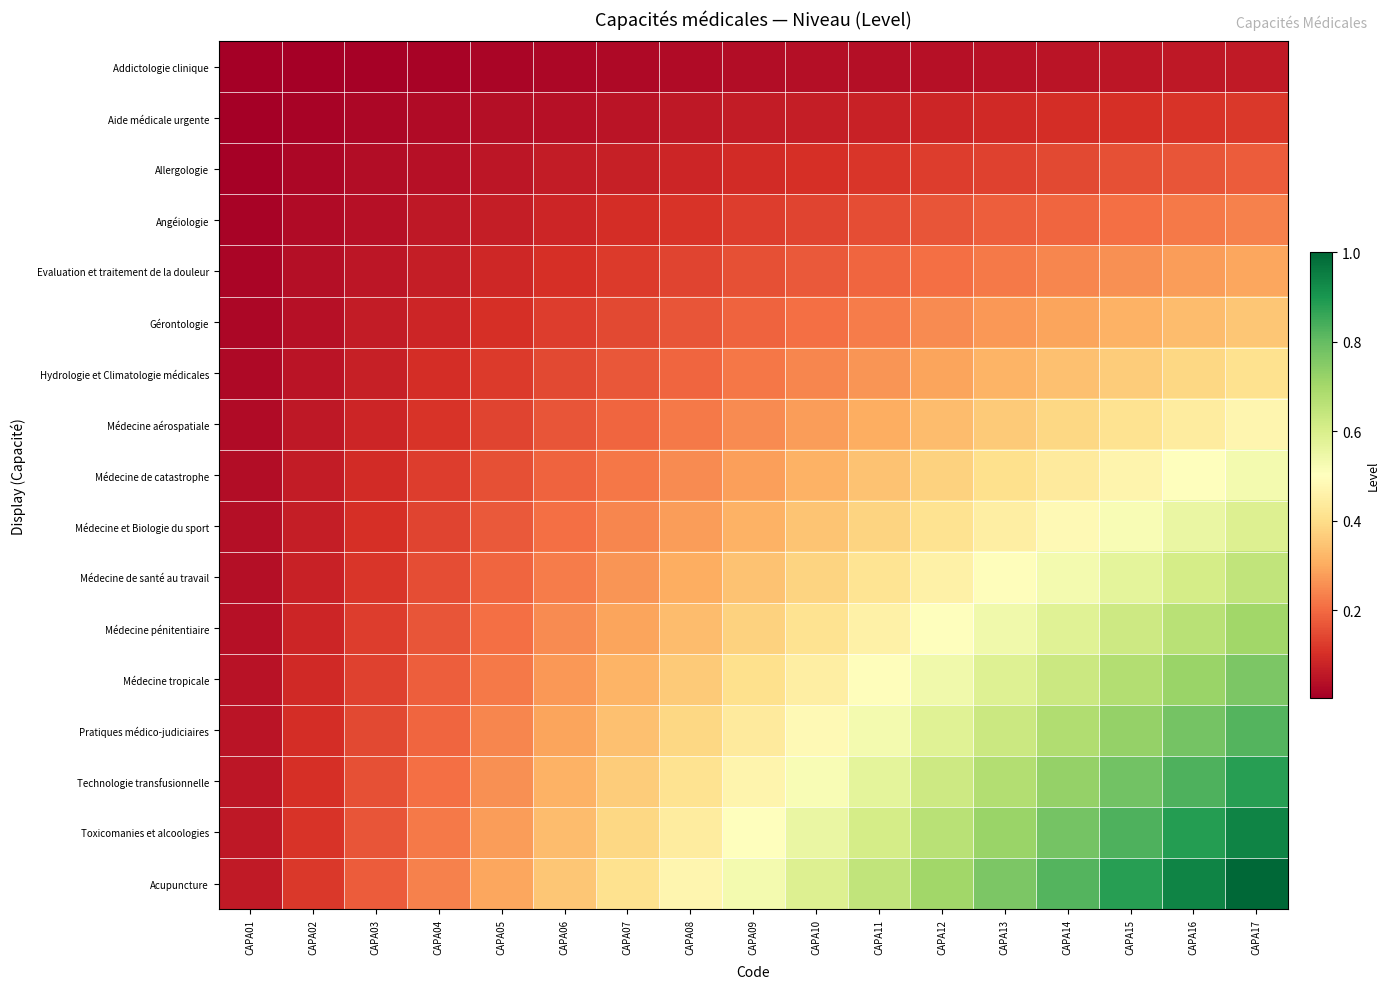

Reading left to right, list all the values displayed in this chart.

Addictologie clinique: CAPA01=0.0	CAPA02=0.0	CAPA03=0.0	CAPA04=0.0	CAPA05=0.0	CAPA06=0.0	CAPA07=0.0	CAPA08=0.0	CAPA09=0.0	CAPA10=0.0	CAPA11=0.0	CAPA12=0.0	CAPA13=0.0	CAPA14=0.0	CAPA15=0.1	CAPA16=0.1	CAPA17=0.1
Aide médicale urgente: CAPA01=0.0	CAPA02=0.0	CAPA03=0.0	CAPA04=0.0	CAPA05=0.0	CAPA06=0.0	CAPA07=0.0	CAPA08=0.1	CAPA09=0.1	CAPA10=0.1	CAPA11=0.1	CAPA12=0.1	CAPA13=0.1	CAPA14=0.1	CAPA15=0.1	CAPA16=0.1	CAPA17=0.1
Allergologie: CAPA01=0.0	CAPA02=0.0	CAPA03=0.0	CAPA04=0.0	CAPA05=0.1	CAPA06=0.1	CAPA07=0.1	CAPA08=0.1	CAPA09=0.1	CAPA10=0.1	CAPA11=0.1	CAPA12=0.1	CAPA13=0.1	CAPA14=0.1	CAPA15=0.2	CAPA16=0.2	CAPA17=0.2
Angéiologie: CAPA01=0.0	CAPA02=0.0	CAPA03=0.0	CAPA04=0.1	CAPA05=0.1	CAPA06=0.1	CAPA07=0.1	CAPA08=0.1	CAPA09=0.1	CAPA10=0.1	CAPA11=0.2	CAPA12=0.2	CAPA13=0.2	CAPA14=0.2	CAPA15=0.2	CAPA16=0.2	CAPA17=0.2
Evaluation et traitement de la douleur: CAPA01=0.0	CAPA02=0.0	CAPA03=0.1	CAPA04=0.1	CAPA05=0.1	CAPA06=0.1	CAPA07=0.1	CAPA08=0.1	CAPA09=0.2	CAPA10=0.2	CAPA11=0.2	CAPA12=0.2	CAPA13=0.2	CAPA14=0.2	CAPA15=0.3	CAPA16=0.3	CAPA17=0.3
Gérontologie: CAPA01=0.0	CAPA02=0.0	CAPA03=0.1	CAPA04=0.1	CAPA05=0.1	CAPA06=0.1	CAPA07=0.1	CAPA08=0.2	CAPA09=0.2	CAPA10=0.2	CAPA11=0.2	CAPA12=0.2	CAPA13=0.3	CAPA14=0.3	CAPA15=0.3	CAPA16=0.3	CAPA17=0.4
Hydrologie et Climatologie médicales: CAPA01=0.0	CAPA02=0.0	CAPA03=0.1	CAPA04=0.1	CAPA05=0.1	CAPA06=0.1	CAPA07=0.2	CAPA08=0.2	CAPA09=0.2	CAPA10=0.2	CAPA11=0.3	CAPA12=0.3	CAPA13=0.3	CAPA14=0.3	CAPA15=0.4	CAPA16=0.4	CAPA17=0.4
Médecine aérospatiale: CAPA01=0.0	CAPA02=0.1	CAPA03=0.1	CAPA04=0.1	CAPA05=0.1	CAPA06=0.2	CAPA07=0.2	CAPA08=0.2	CAPA09=0.2	CAPA10=0.3	CAPA11=0.3	CAPA12=0.3	CAPA13=0.4	CAPA14=0.4	CAPA15=0.4	CAPA16=0.4	CAPA17=0.5
Médecine de catastrophe: CAPA01=0.0	CAPA02=0.1	CAPA03=0.1	CAPA04=0.1	CAPA05=0.2	CAPA06=0.2	CAPA07=0.2	CAPA08=0.2	CAPA09=0.3	CAPA10=0.3	CAPA11=0.3	CAPA12=0.4	CAPA13=0.4	CAPA14=0.4	CAPA15=0.5	CAPA16=0.5	CAPA17=0.5
Médecine et Biologie du sport: CAPA01=0.0	CAPA02=0.1	CAPA03=0.1	CAPA04=0.1	CAPA05=0.2	CAPA06=0.2	CAPA07=0.2	CAPA08=0.3	CAPA09=0.3	CAPA10=0.3	CAPA11=0.4	CAPA12=0.4	CAPA13=0.4	CAPA14=0.5	CAPA15=0.5	CAPA16=0.6	CAPA17=0.6
Médecine de santé au travail: CAPA01=0.0	CAPA02=0.1	CAPA03=0.1	CAPA04=0.2	CAPA05=0.2	CAPA06=0.2	CAPA07=0.3	CAPA08=0.3	CAPA09=0.3	CAPA10=0.4	CAPA11=0.4	CAPA12=0.5	CAPA13=0.5	CAPA14=0.5	CAPA15=0.6	CAPA16=0.6	CAPA17=0.6
Médecine pénitentiaire: CAPA01=0.0	CAPA02=0.1	CAPA03=0.1	CAPA04=0.2	CAPA05=0.2	CAPA06=0.2	CAPA07=0.3	CAPA08=0.3	CAPA09=0.4	CAPA10=0.4	CAPA11=0.5	CAPA12=0.5	CAPA13=0.5	CAPA14=0.6	CAPA15=0.6	CAPA16=0.7	CAPA17=0.7
Médecine tropicale: CAPA01=0.0	CAPA02=0.1	CAPA03=0.1	CAPA04=0.2	CAPA05=0.2	CAPA06=0.3	CAPA07=0.3	CAPA08=0.4	CAPA09=0.4	CAPA10=0.4	CAPA11=0.5	CAPA12=0.5	CAPA13=0.6	CAPA14=0.6	CAPA15=0.7	CAPA16=0.7	CAPA17=0.8
Pratiques médico-judiciaires: CAPA01=0.0	CAPA02=0.1	CAPA03=0.1	CAPA04=0.2	CAPA05=0.2	CAPA06=0.3	CAPA07=0.3	CAPA08=0.4	CAPA09=0.4	CAPA10=0.5	CAPA11=0.5	CAPA12=0.6	CAPA13=0.6	CAPA14=0.7	CAPA15=0.7	CAPA16=0.8	CAPA17=0.8
Technologie transfusionnelle: CAPA01=0.1	CAPA02=0.1	CAPA03=0.2	CAPA04=0.2	CAPA05=0.3	CAPA06=0.3	CAPA07=0.4	CAPA08=0.4	CAPA09=0.5	CAPA10=0.5	CAPA11=0.6	CAPA12=0.6	CAPA13=0.7	CAPA14=0.7	CAPA15=0.8	CAPA16=0.8	CAPA17=0.9
Toxicomanies et alcoologies: CAPA01=0.1	CAPA02=0.1	CAPA03=0.2	CAPA04=0.2	CAPA05=0.3	CAPA06=0.3	CAPA07=0.4	CAPA08=0.4	CAPA09=0.5	CAPA10=0.6	CAPA11=0.6	CAPA12=0.7	CAPA13=0.7	CAPA14=0.8	CAPA15=0.8	CAPA16=0.9	CAPA17=0.9
Acupuncture: CAPA01=0.1	CAPA02=0.1	CAPA03=0.2	CAPA04=0.2	CAPA05=0.3	CAPA06=0.4	CAPA07=0.4	CAPA08=0.5	CAPA09=0.5	CAPA10=0.6	CAPA11=0.6	CAPA12=0.7	CAPA13=0.8	CAPA14=0.8	CAPA15=0.9	CAPA16=0.9	CAPA17=1.0